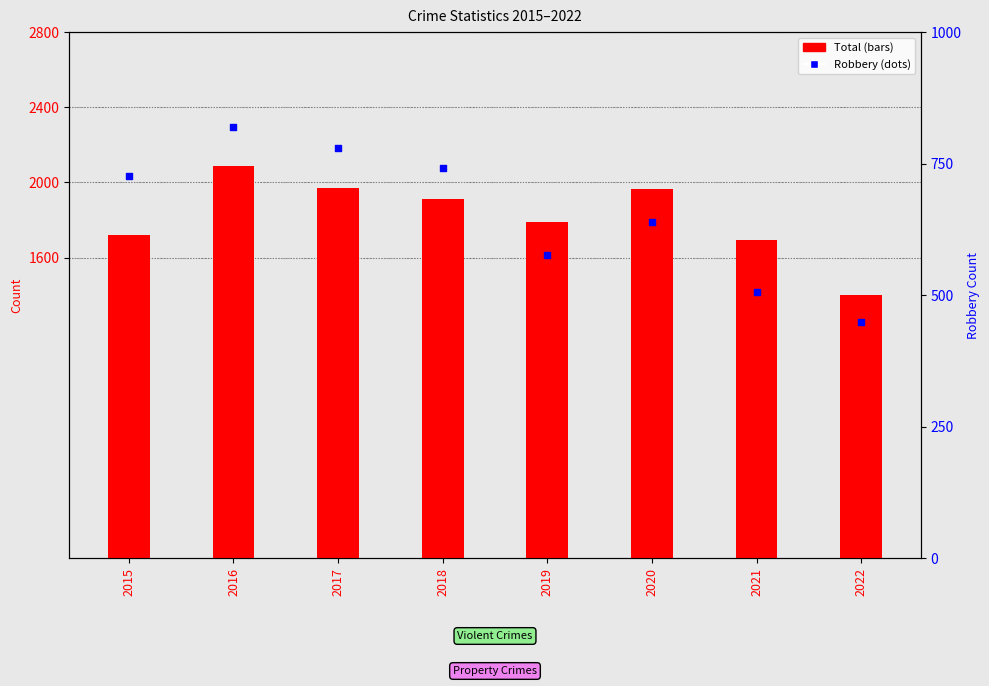

What is the total value across all series at 2019?

2369